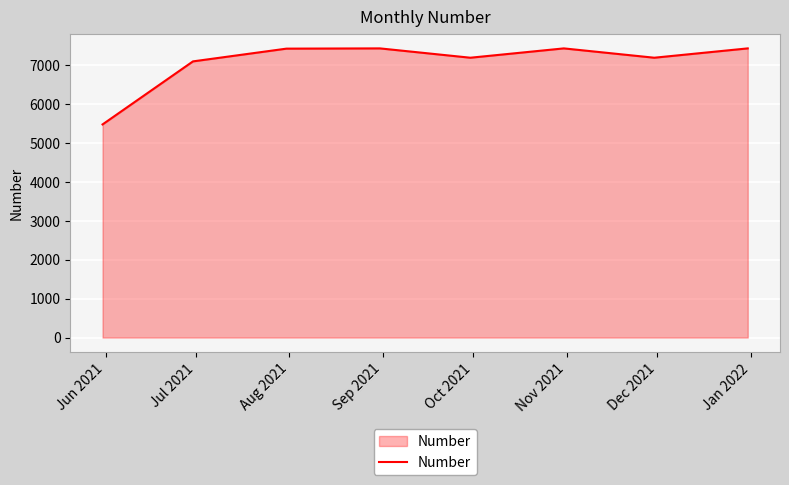

Count the number of categories in the chart.

8